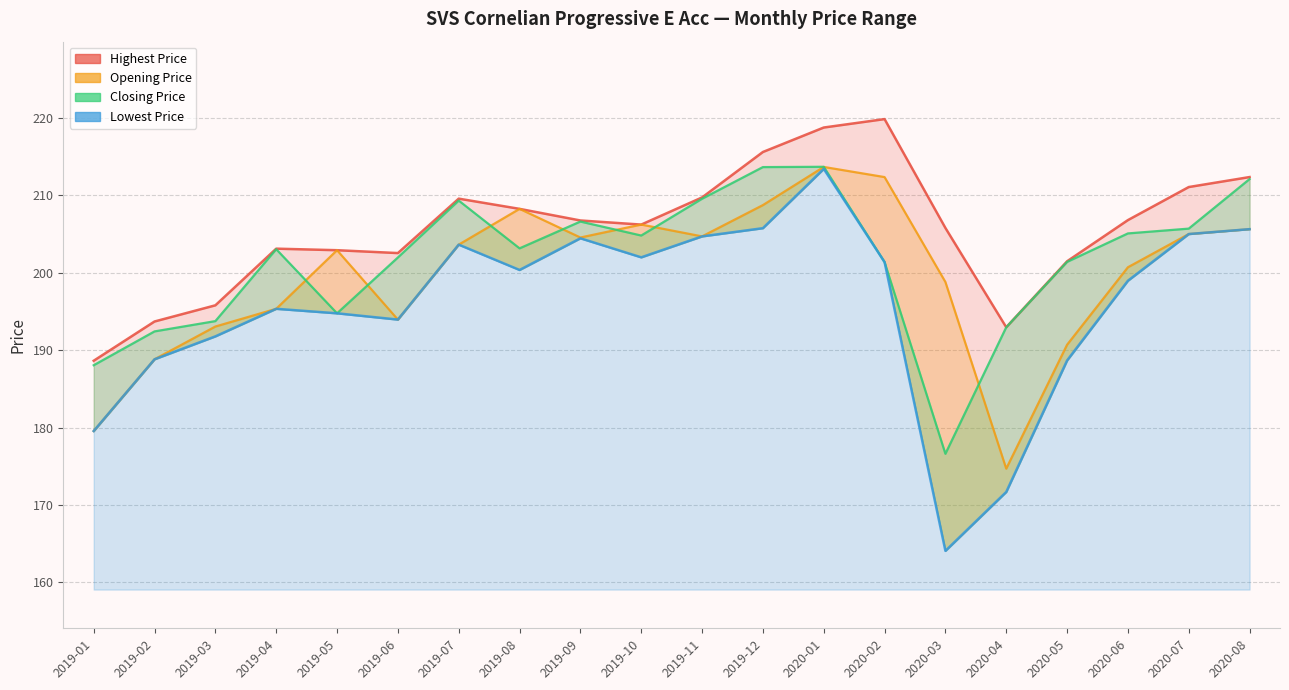

Reading left to right, extract all data points from this chart.

Opening Price: 2019-01=179.5	2019-02=188.8	2019-03=193.0	2019-04=195.3	2019-05=202.9	2019-06=193.9	2019-07=203.6	2019-08=208.2	2019-09=204.5	2019-10=206.2	2019-11=204.7	2019-12=208.7	2020-01=213.7	2020-02=212.3	2020-03=198.8	2020-04=174.7	2020-05=190.7	2020-06=200.7	2020-07=205.0	2020-08=205.6
Closing Price: 2019-01=188.0	2019-02=192.4	2019-03=193.7	2019-04=203.0	2019-05=194.8	2019-06=202.0	2019-07=209.3	2019-08=203.1	2019-09=206.6	2019-10=204.8	2019-11=209.5	2019-12=213.6	2020-01=213.7	2020-02=201.4	2020-03=176.6	2020-04=192.9	2020-05=201.4	2020-06=205.1	2020-07=205.7	2020-08=212.1
Lowest Price: 2019-01=179.5	2019-02=188.8	2019-03=191.8	2019-04=195.3	2019-05=194.8	2019-06=193.9	2019-07=203.6	2019-08=200.4	2019-09=204.4	2019-10=202.0	2019-11=204.7	2019-12=205.7	2020-01=213.4	2020-02=201.4	2020-03=164.1	2020-04=171.7	2020-05=188.7	2020-06=199.0	2020-07=205.0	2020-08=205.6
Highest Price: 2019-01=188.6	2019-02=193.7	2019-03=195.8	2019-04=203.1	2019-05=202.9	2019-06=202.5	2019-07=209.6	2019-08=208.2	2019-09=206.7	2019-10=206.2	2019-11=209.7	2019-12=215.6	2020-01=218.7	2020-02=219.8	2020-03=205.8	2020-04=192.9	2020-05=201.5	2020-06=206.8	2020-07=211.1	2020-08=212.4